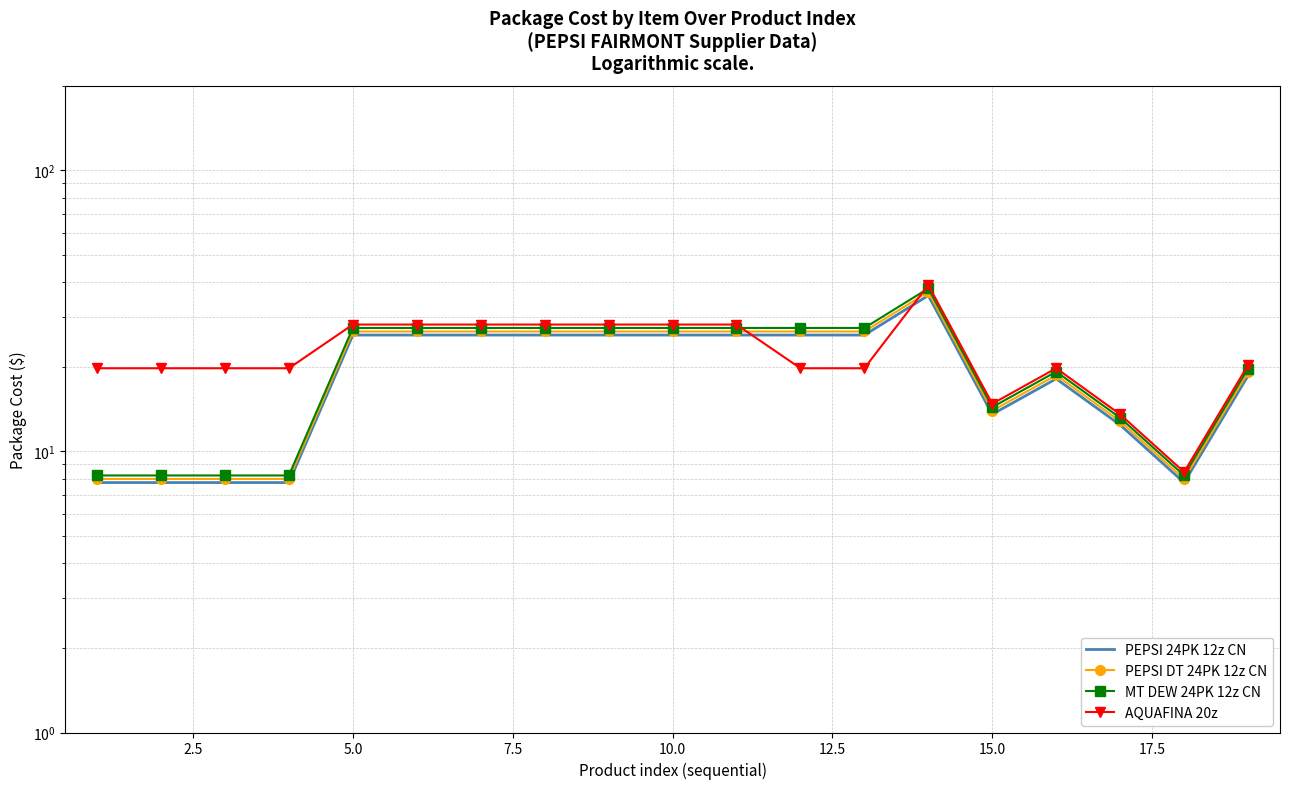

Reading left to right, list all the values displayed in this chart.

PEPSI 24PK 12z CN: 7.8	7.8	7.8	7.8	25.9	25.9	25.9	25.9	25.9	25.9	25.9	25.9	25.9	35.9	13.6	18.1	12.4	7.8	18.6
PEPSI DT 24PK 12z CN: 8.0	8.0	8.0	8.0	26.7	26.7	26.7	26.7	26.7	26.7	26.7	26.7	26.7	37.0	14.0	18.7	12.8	8.0	19.2
MT DEW 24PK 12z CN: 8.2	8.2	8.2	8.2	27.5	27.5	27.5	27.5	27.5	27.5	27.5	27.5	27.5	38.0	14.4	19.2	13.2	8.2	19.7
AQUAFINA 20z: 19.8	19.8	19.8	19.8	28.3	28.3	28.3	28.3	28.3	28.3	28.3	19.8	19.8	39.1	14.8	19.8	13.5	8.4	20.3